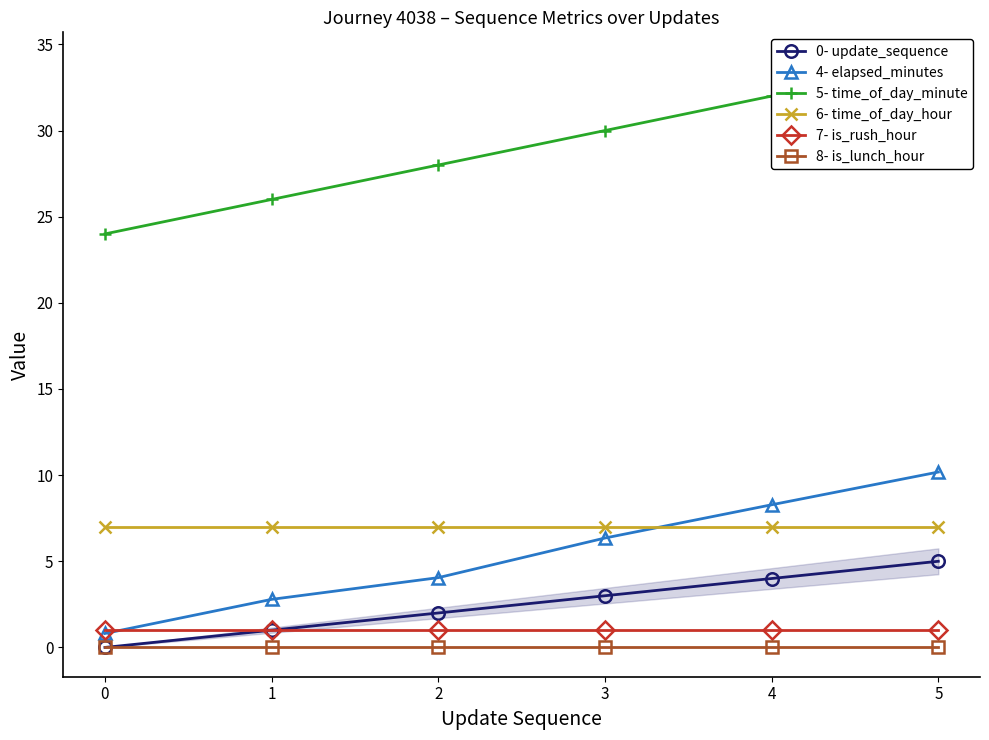

The 8- is_lunch_hour series shows 0.0 at 5. True or false?

True